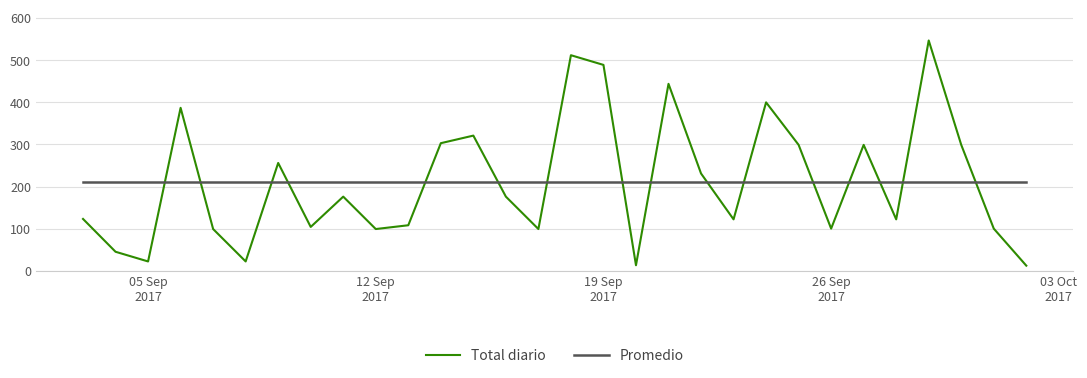

How many intersections are there between Total diario and Promedio?

16